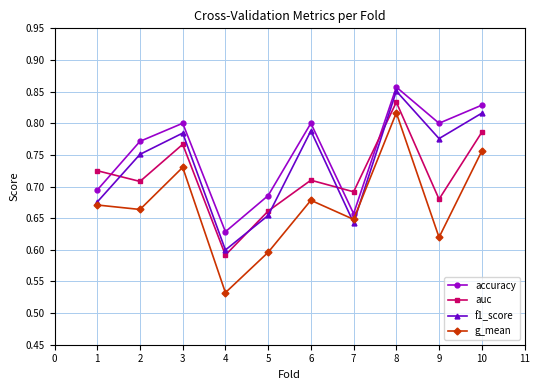

Which category has the lowest value in the auc series?

4